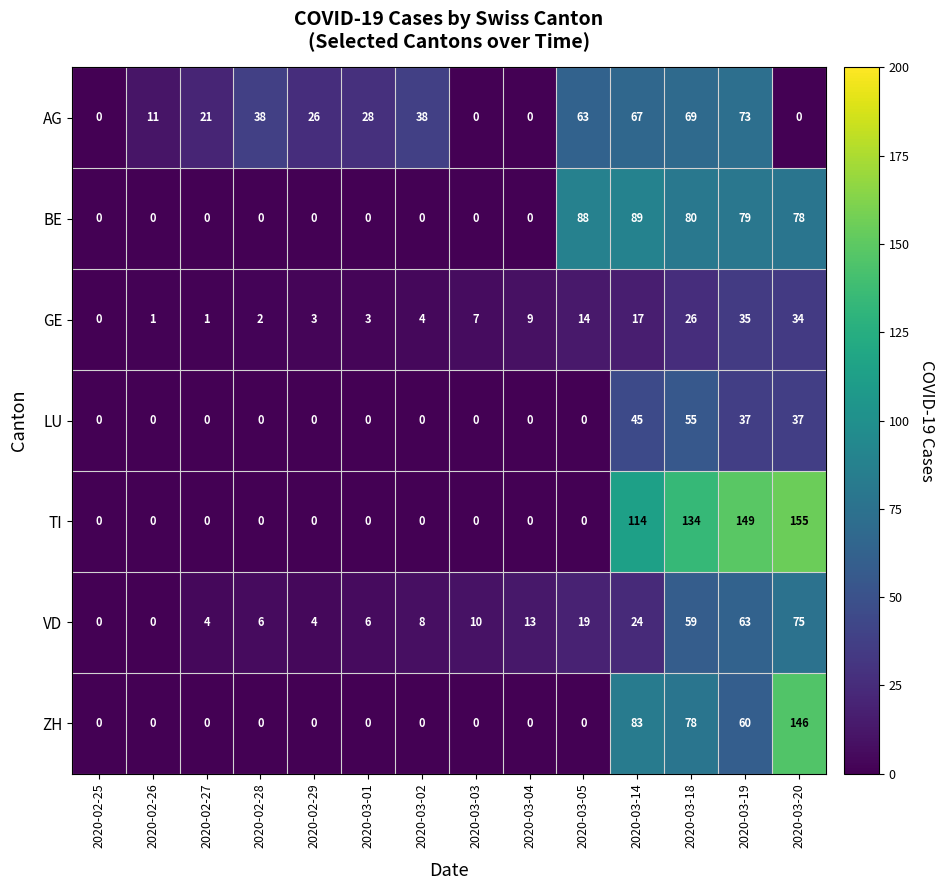

How many values in TI are above zero?

4